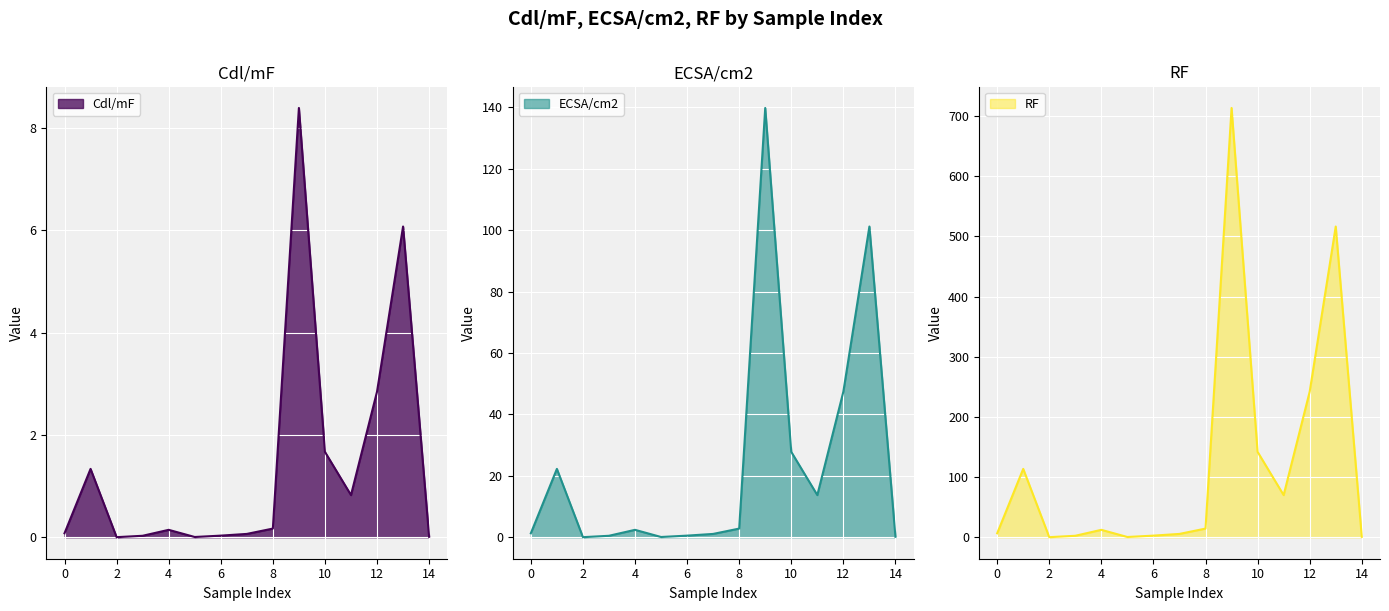

True or false: RF line and ECSA/cm2 line intersect in this chart.

False